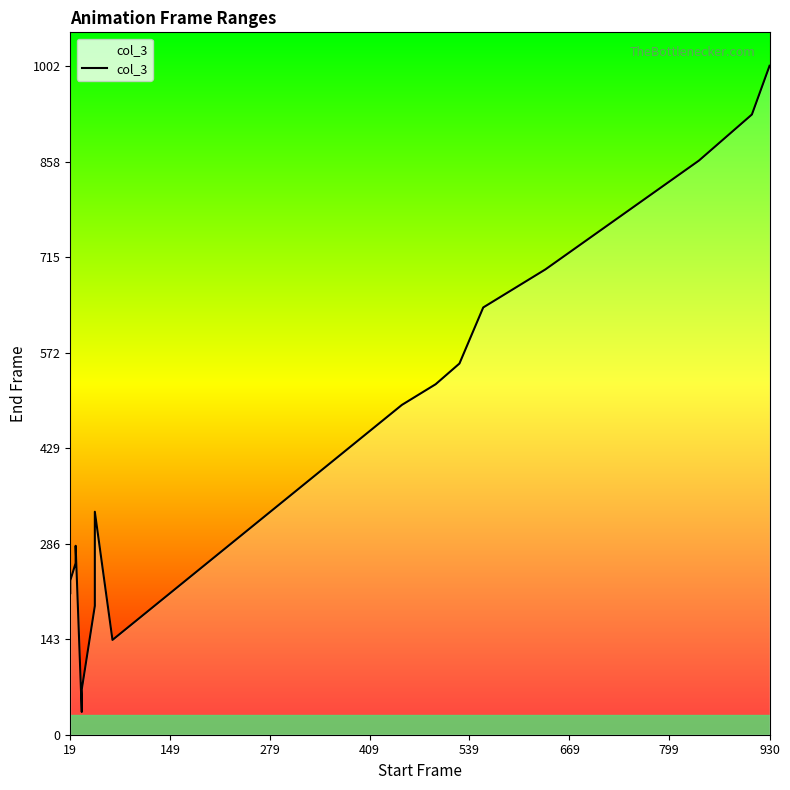

Is it true that the value at 12 is 406?

False